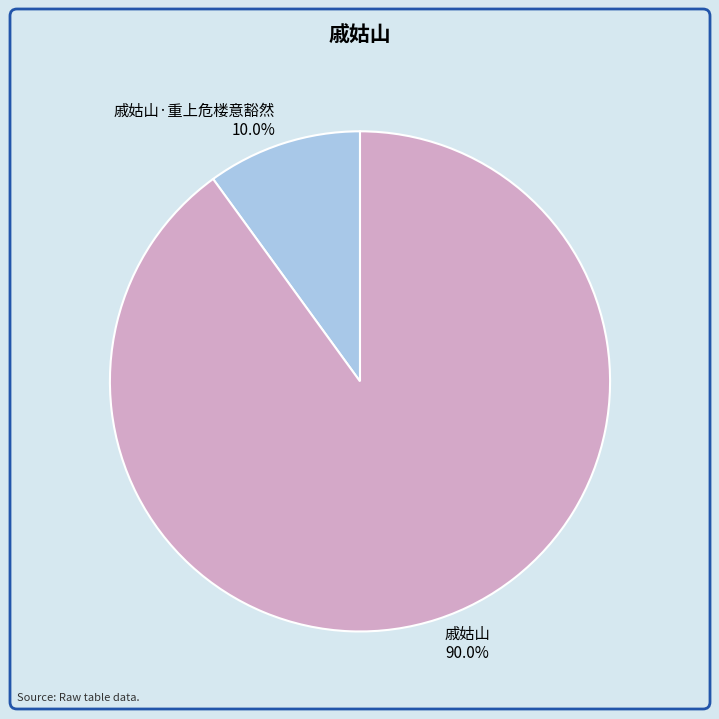

To the nearest percent, what is the difference between the 戚姑山 and 戚姑山·重上危楼意豁然 slice percentages?

80%